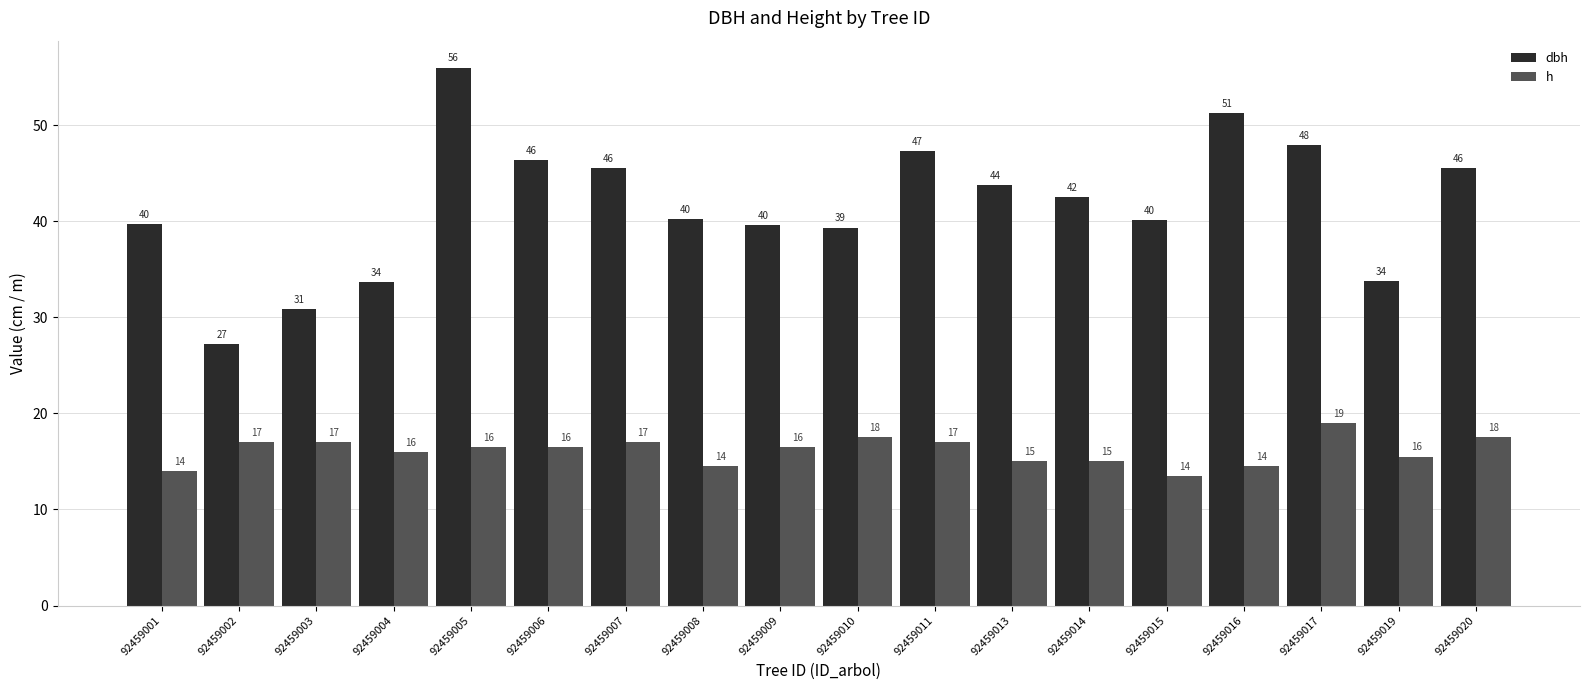

At which category is the sum across all series the highest?

92459005